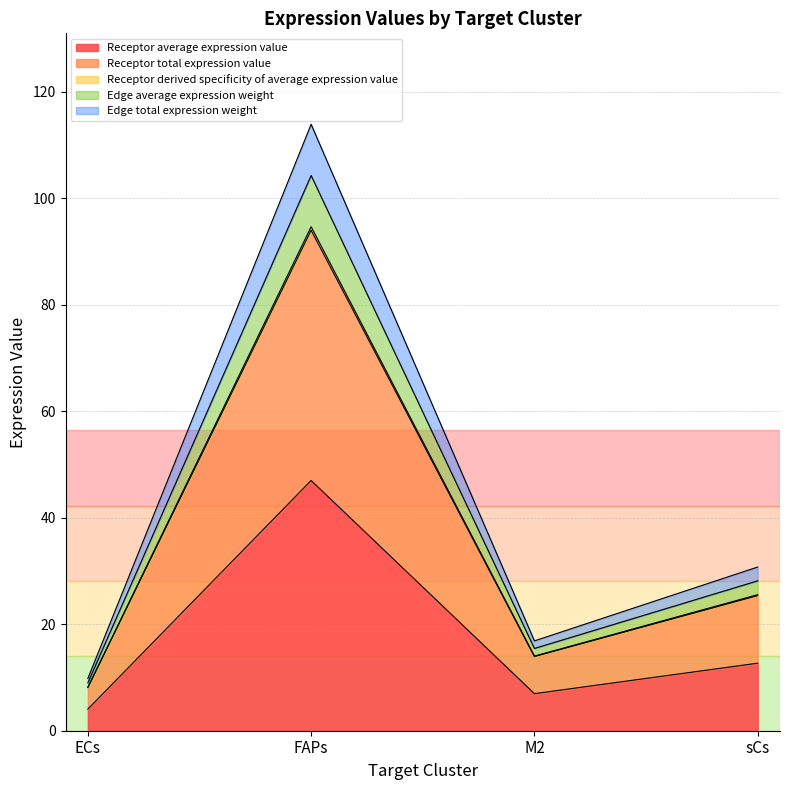

Does the chart have visible grid lines?

Yes